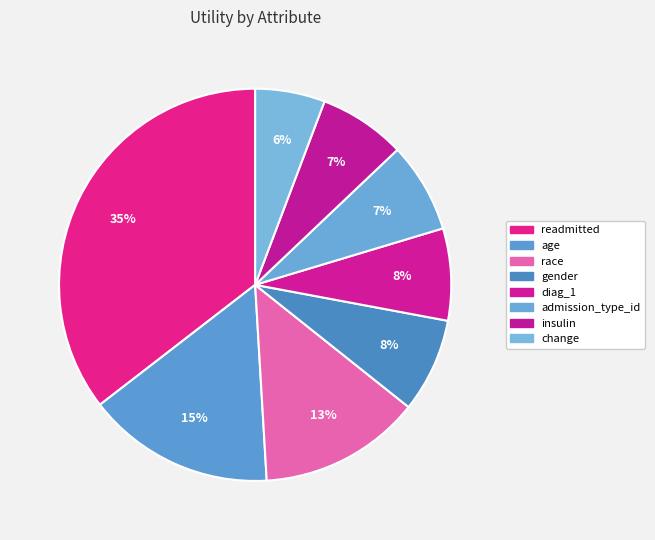

To the nearest percent, what is the difference between the readmitted and admission_type_id slice percentages?

28%